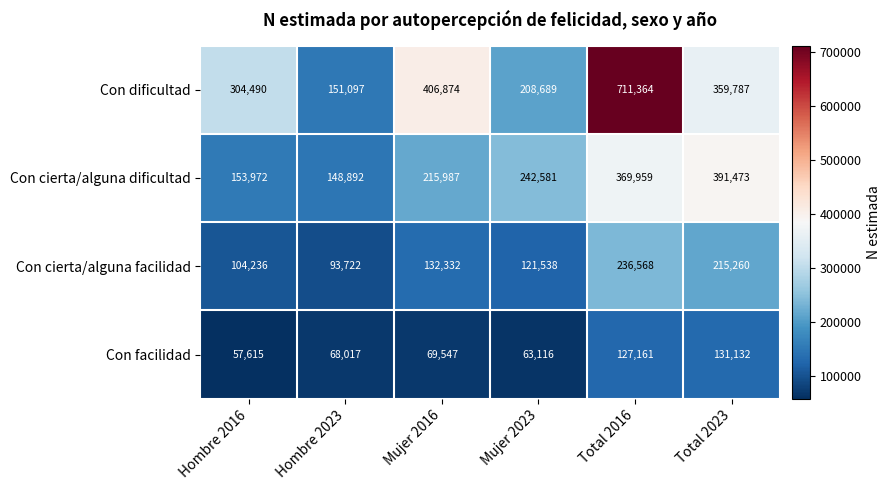

The value of Con dificultad at Mujer 2016 is 406874. True or false?

True